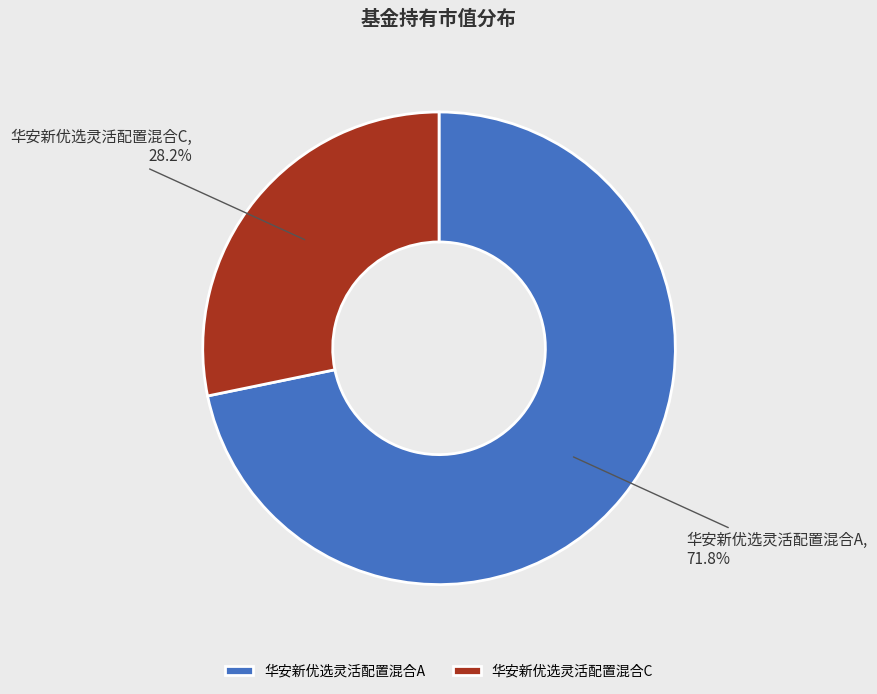

Is 华安新优选灵活配置混合A the majority of the pie?

Yes